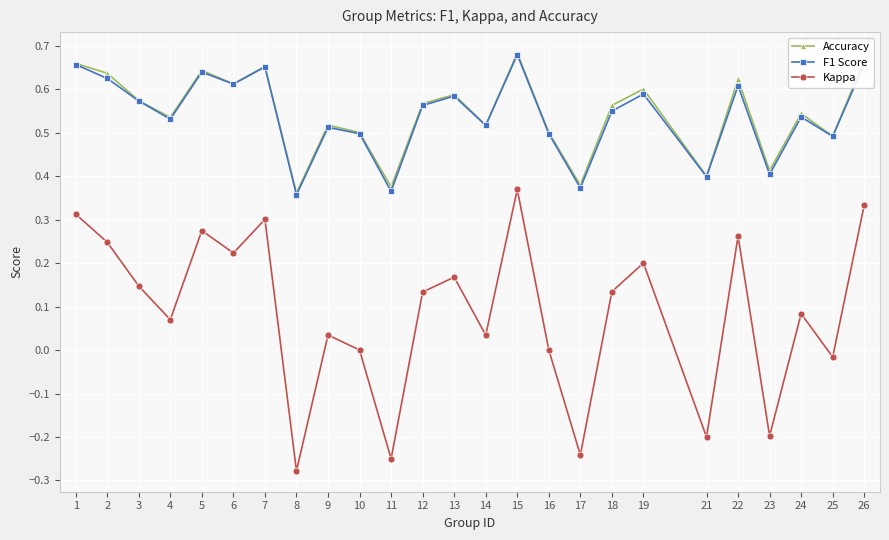

Count the number of data series in this chart.

3